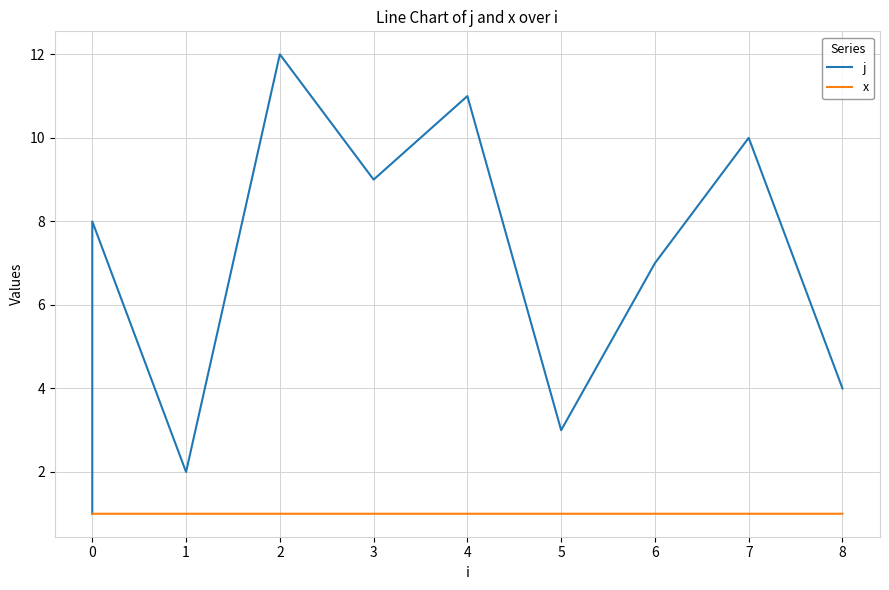

What is the average value of the j series?

6.5